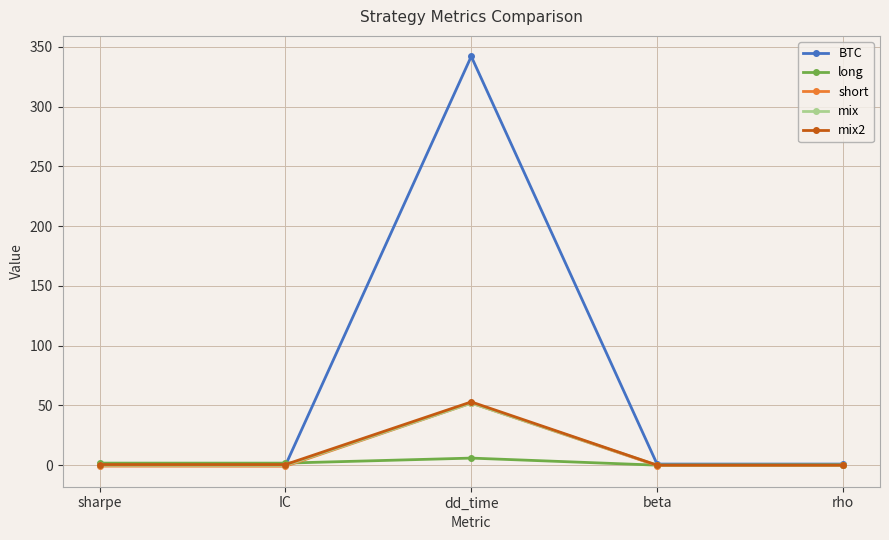

Between IC and dd_time, which series saw the biggest shift?

BTC